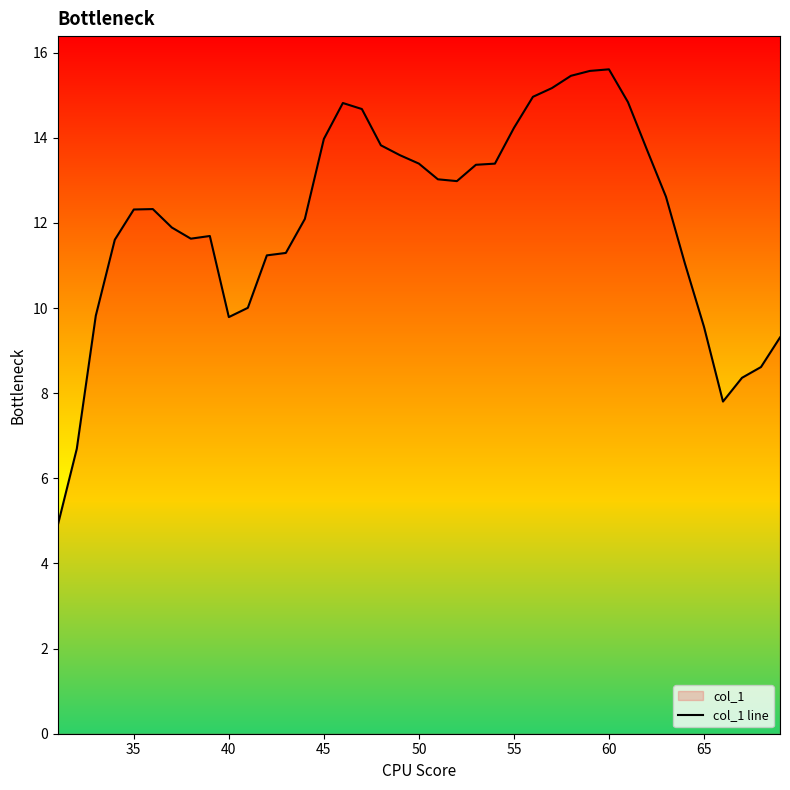

The value at 65 is 16.2. True or false?

False